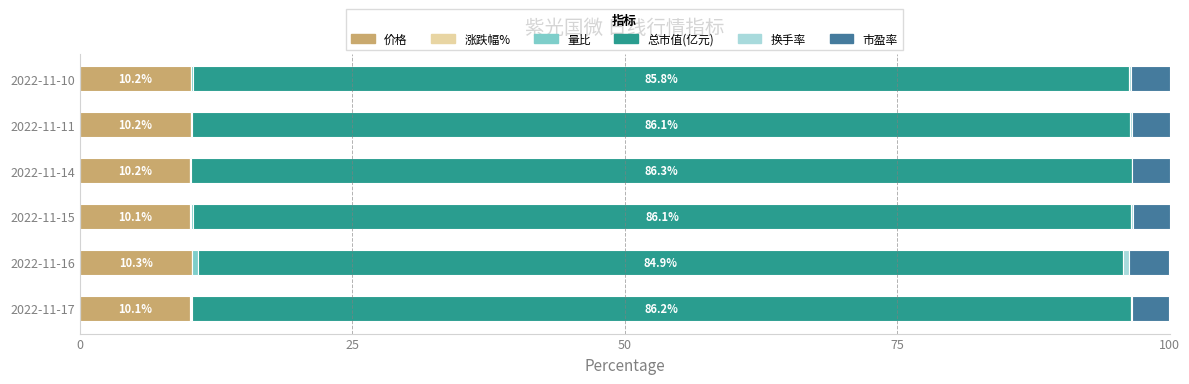

The 价格 series shows 15.0 at 2022-11-10. True or false?

False